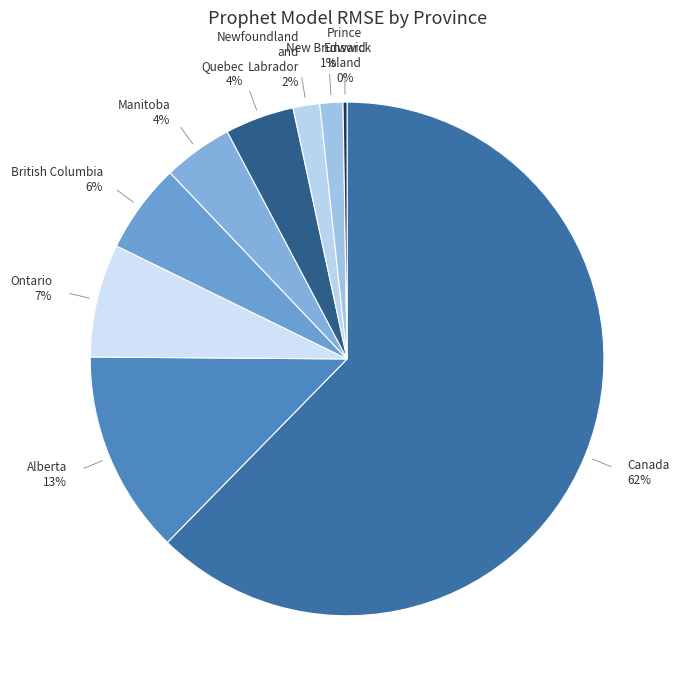

What is the largest slice in the pie chart?

Canada